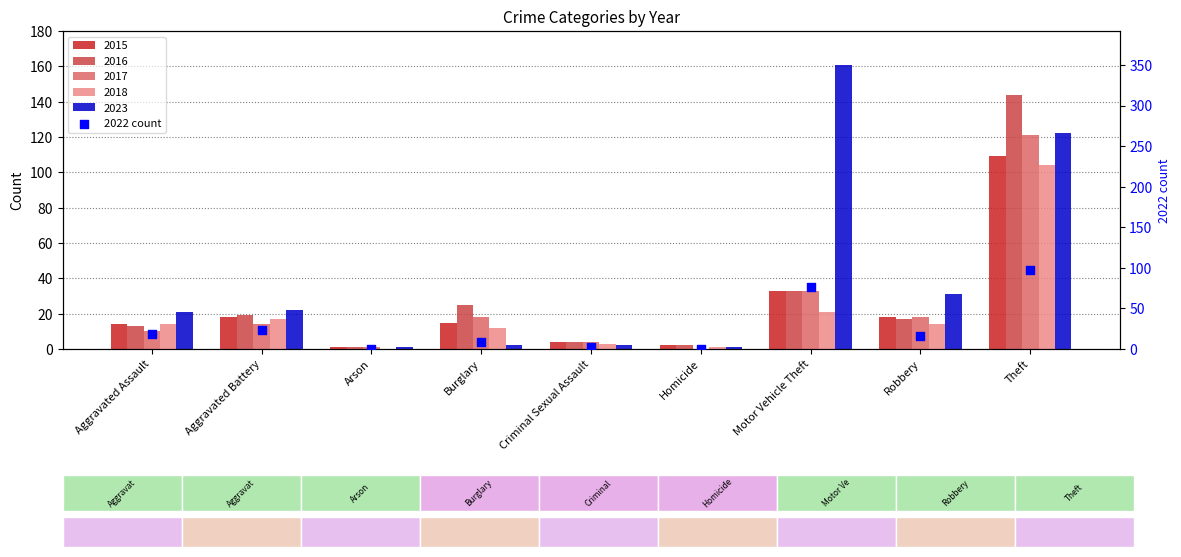

Which has a higher value, Burglary or Homicide?

Burglary